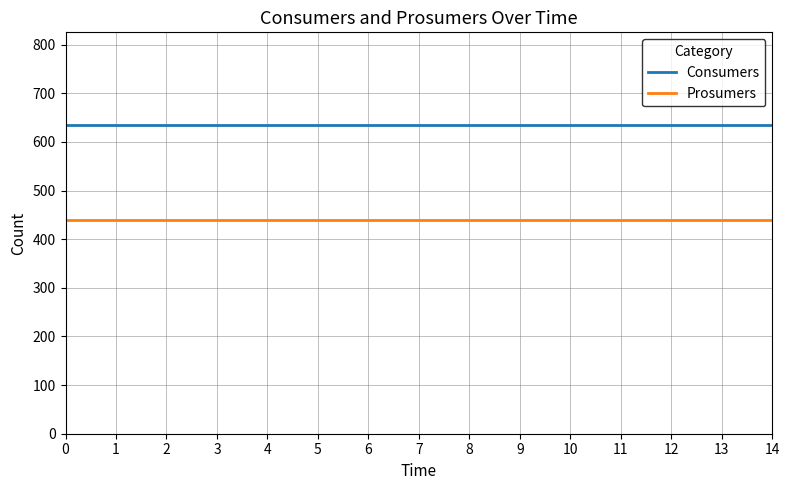

Which series has the largest total across all categories?

Consumers